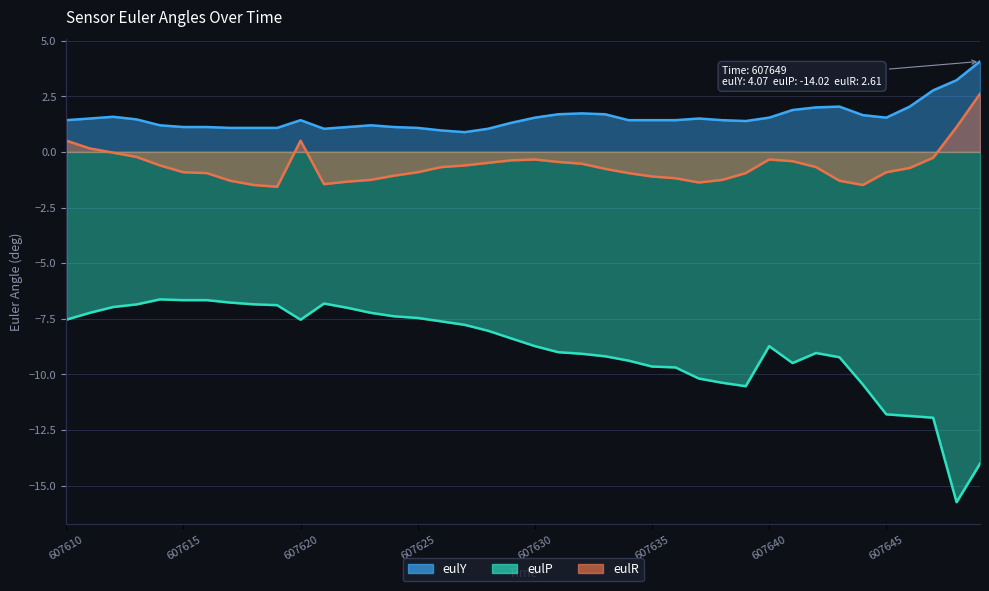

Is it true that eulR equals -0.4 at 607627?

False